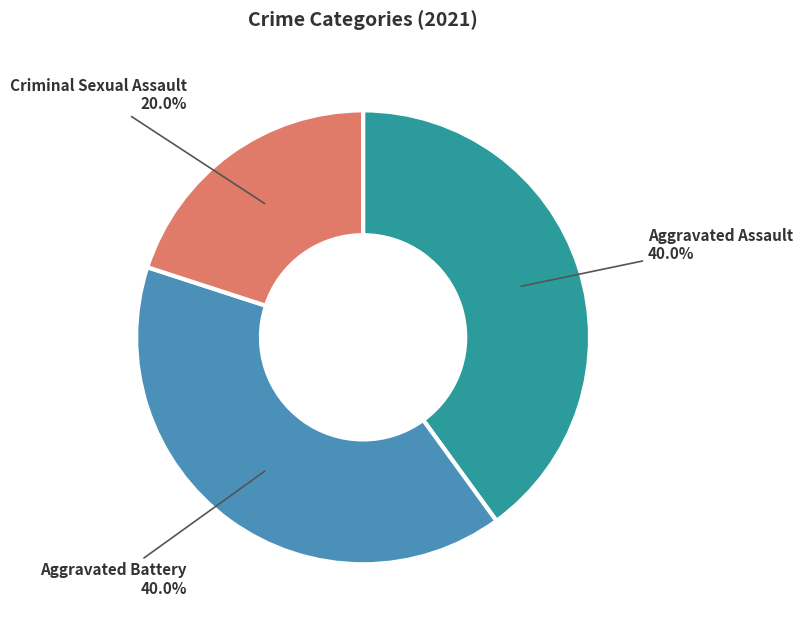

Is the sum of Aggravated Assault and Aggravated Battery greater than half?

Yes